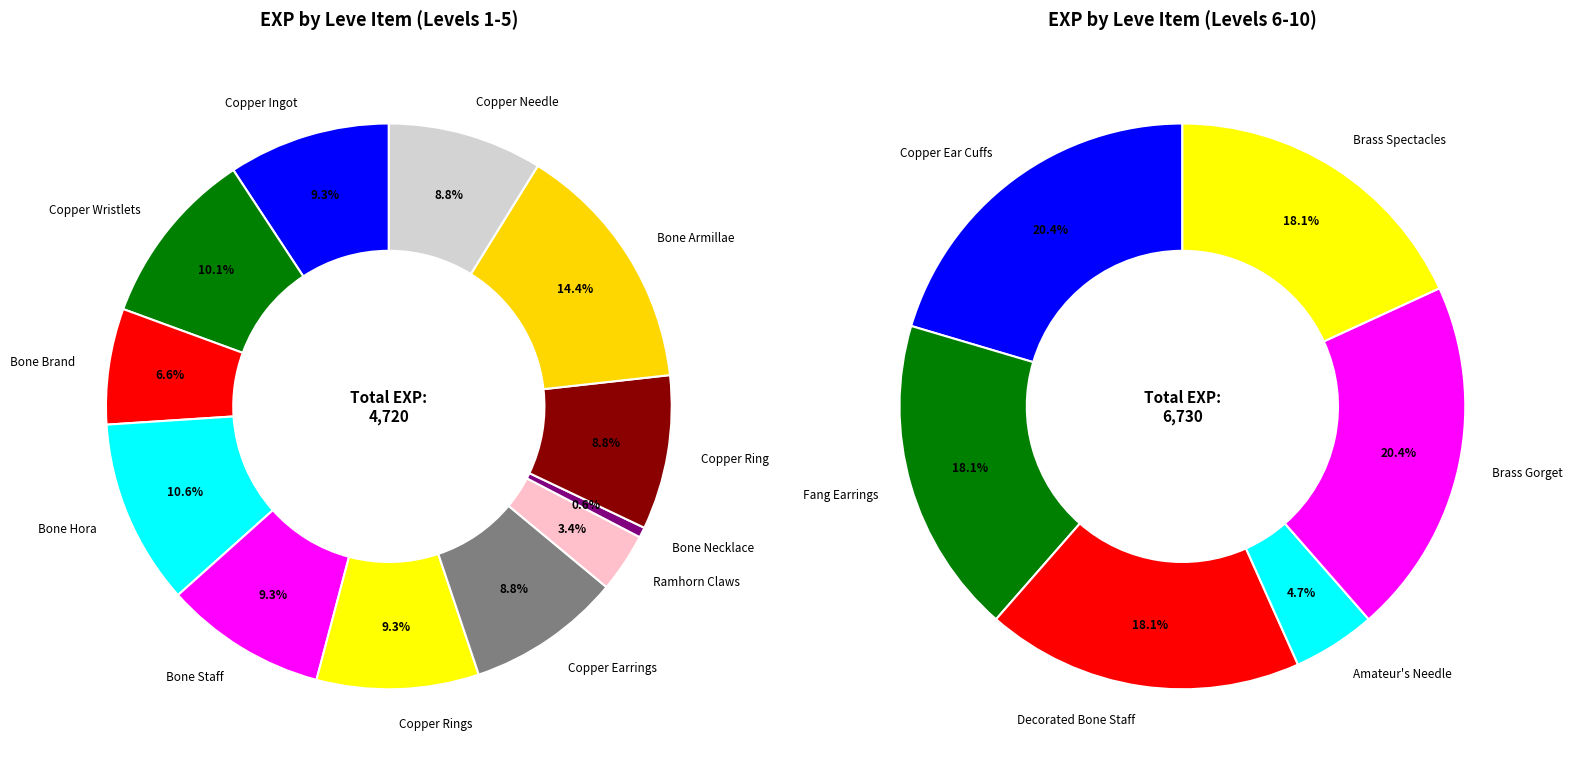

Does Copper Wristlets represent more than half of the total?

No